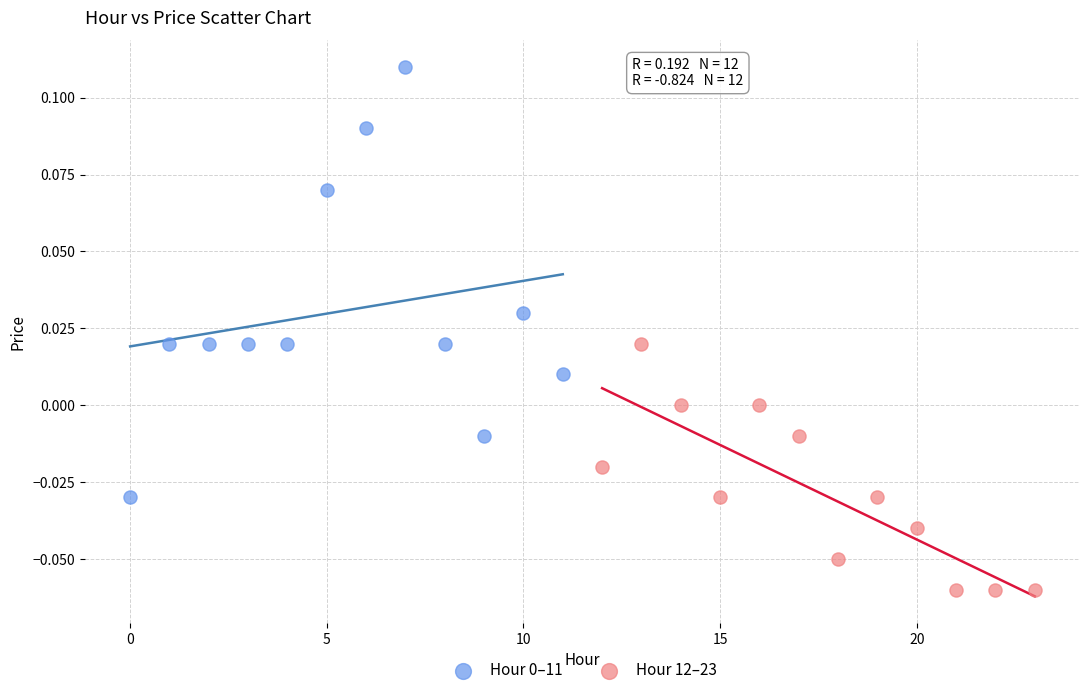

Which series contains the lowest Y value?

Hour 12–23